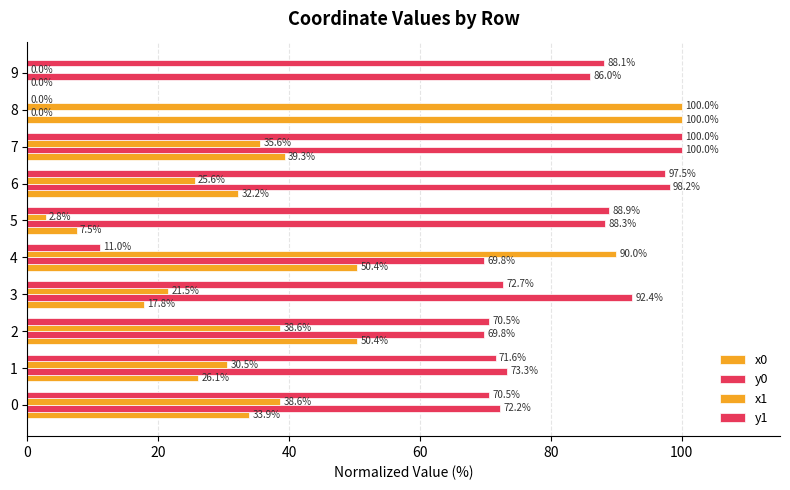

What is the total value across all series at 9?

174.1